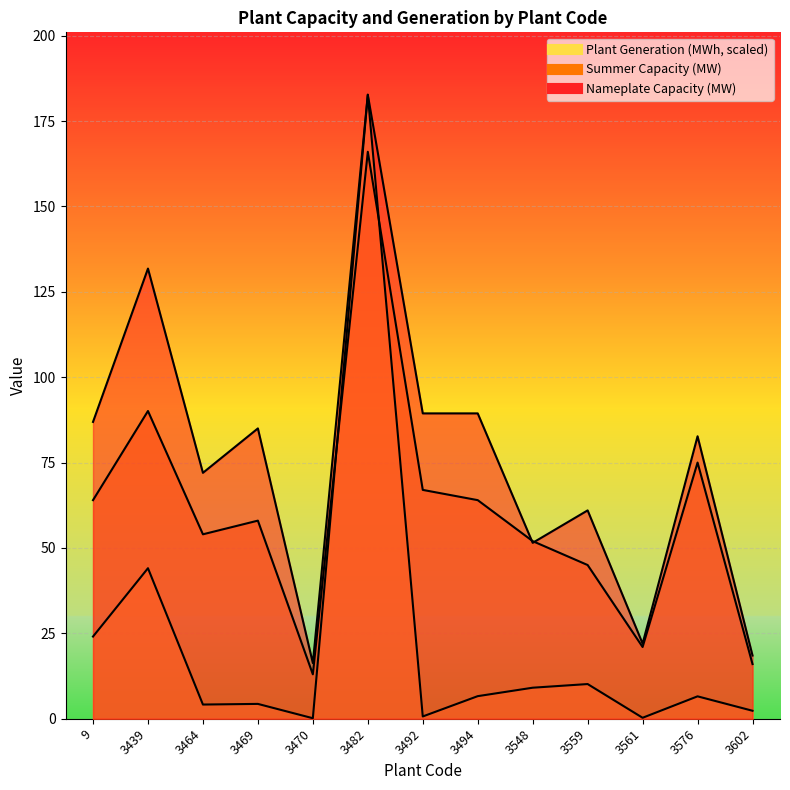

Reading left to right, extract all data points from this chart.

Nameplate Capacity (MW): 86.9	131.8	72.0	85.0	16.3	182.7	89.4	89.4	51.5	61.0	22.0	82.7	18.5
Summer Capacity (MW): 64.0	90.1	54.0	58.0	13.0	166.0	67.0	64.0	52.0	45.0	21.0	75.0	16.0
Plant Generation (MWh): 24.1	44.1	4.2	4.3	0.1	182.7	0.7	6.6	9.1	10.2	0.3	6.6	2.3